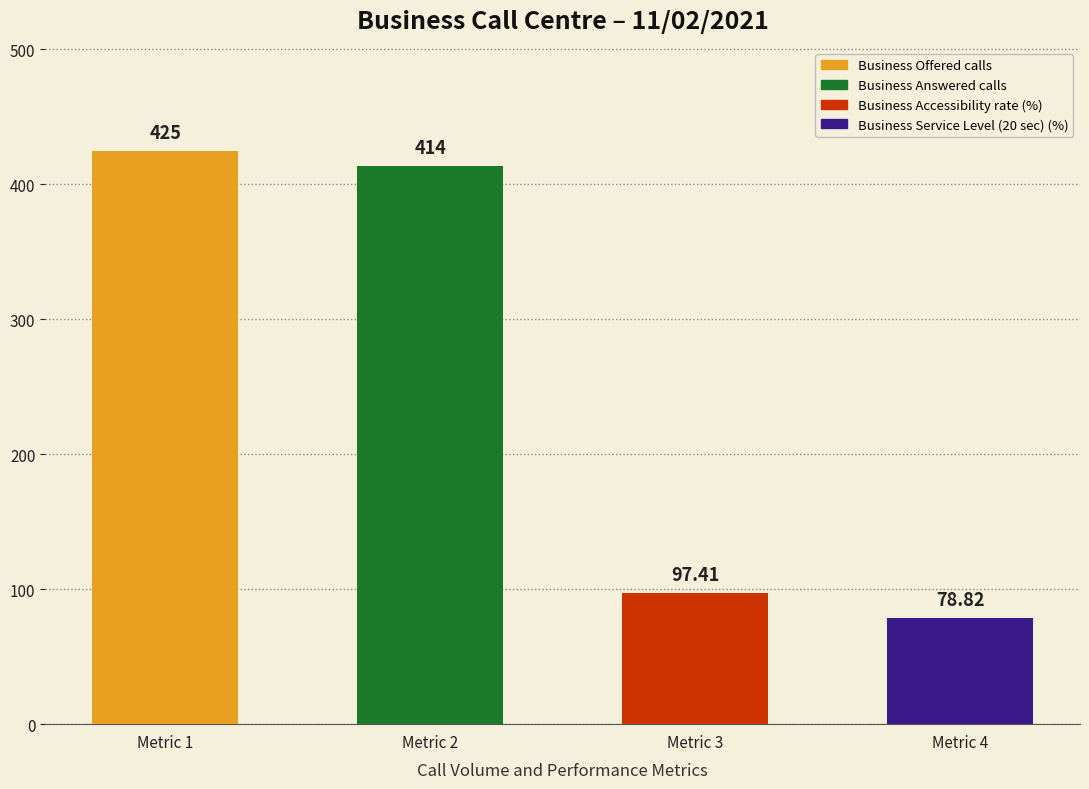

Which has a higher value, Business Service Level (20 sec) (%) or Business Offered calls?

Business Offered calls